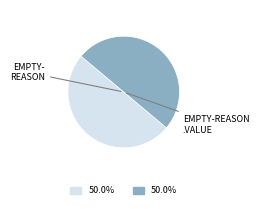

How many segments does this pie chart have?

2